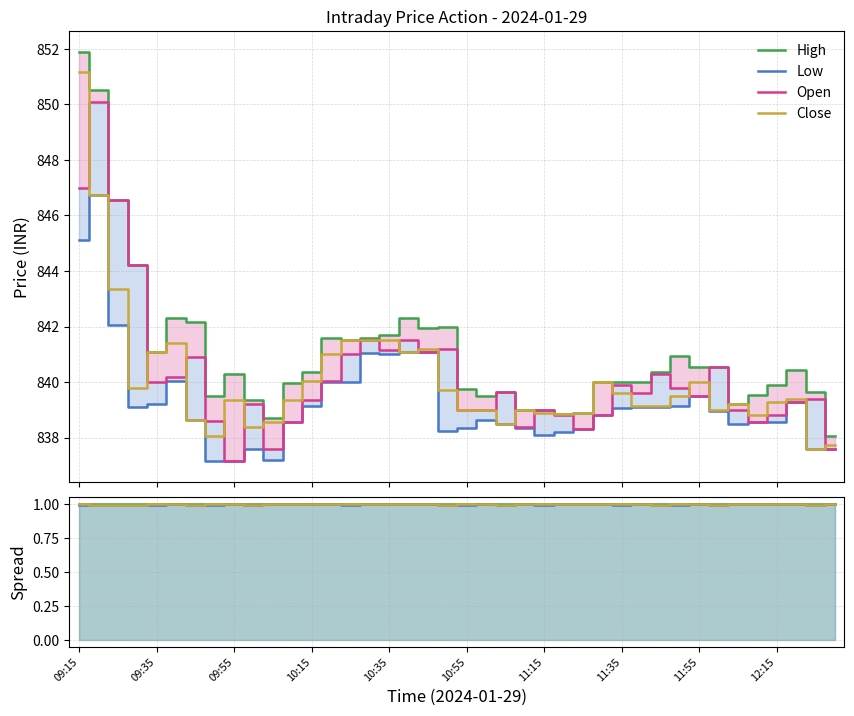

What is the spread (max minus min) of values at 10:25?

1.5